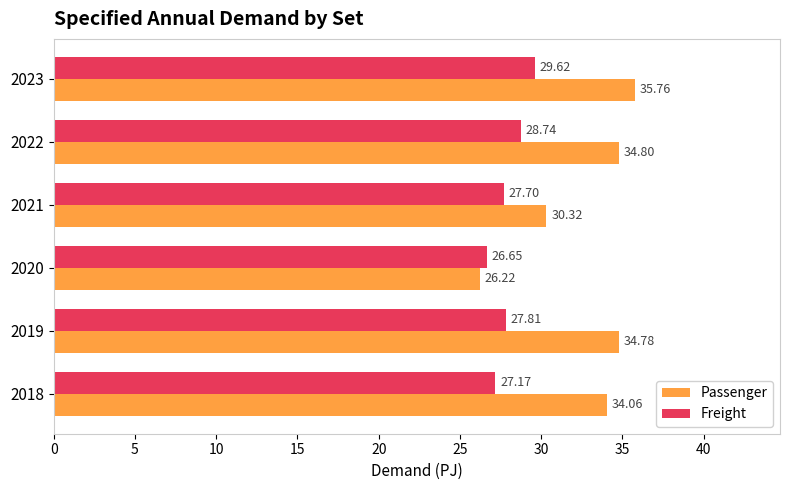

What is the difference between the maximum and minimum values in the Passenger series?

9.5